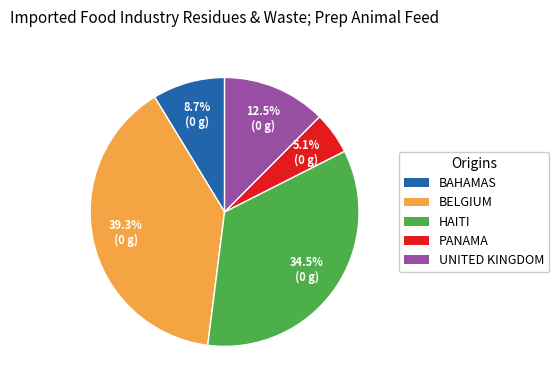

Count the number of slices in the pie.

5